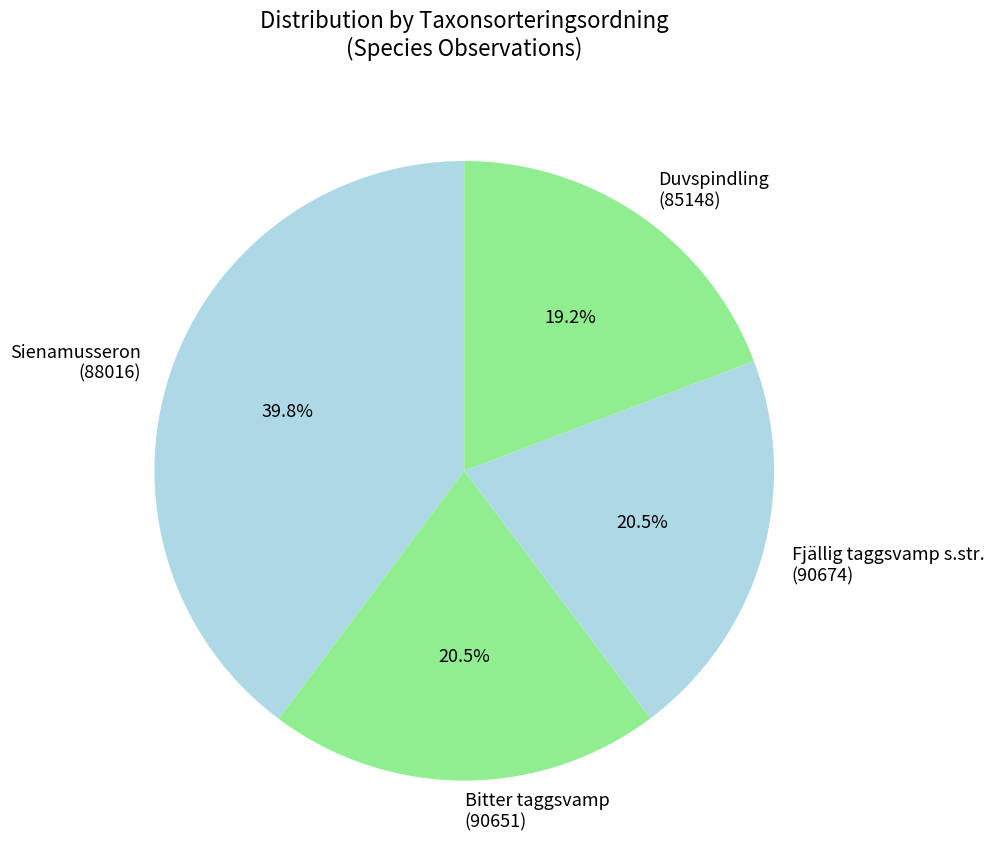

What is the smallest slice in the pie chart?

Duvspindling (85148)